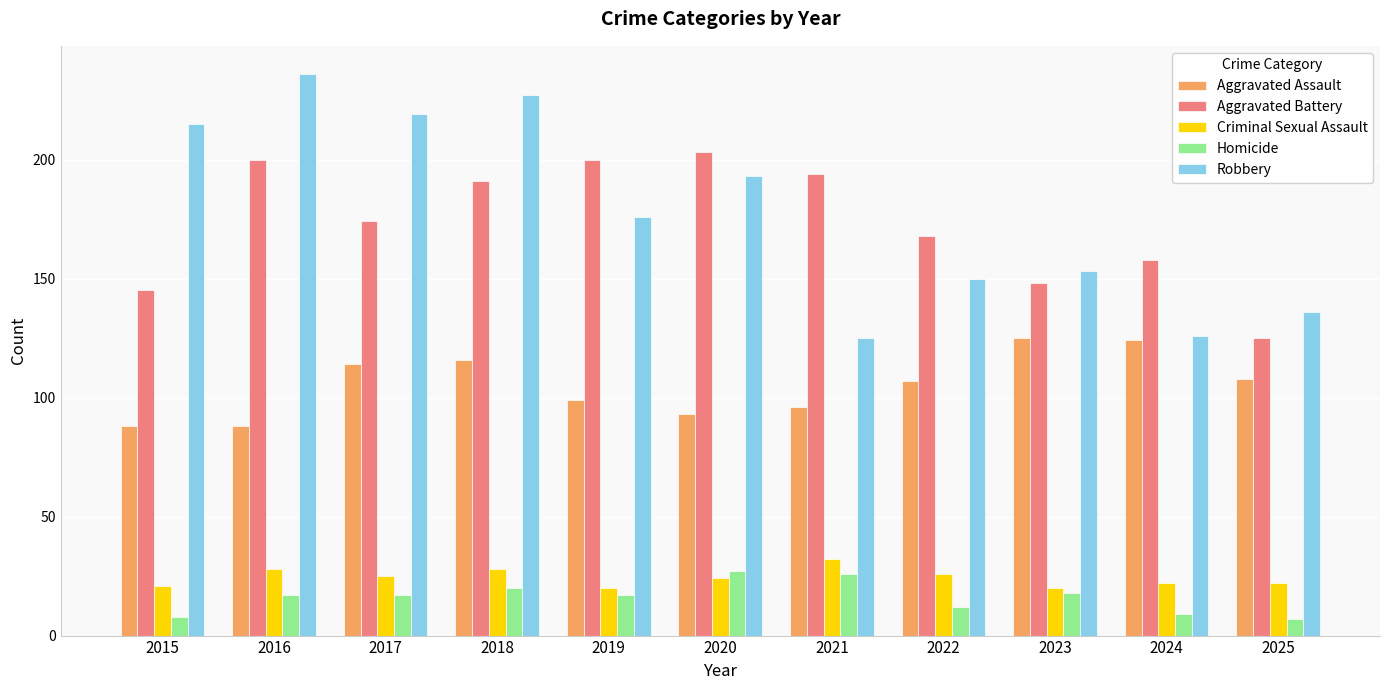

What is the sum of all Homicide values?

178